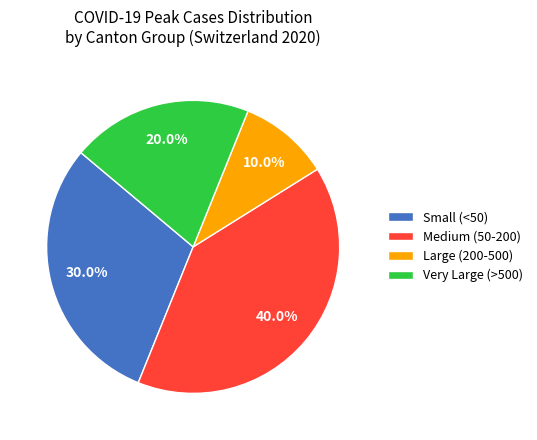

How many segments does this pie chart have?

4